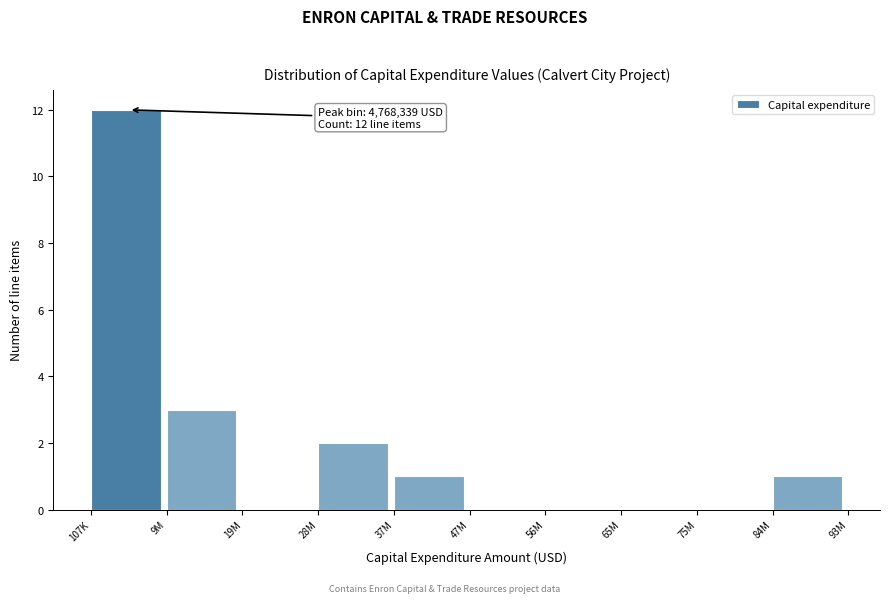

Reading left to right, transcribe all the data shown in this chart.

107K=12	9M=3	19M=0	28M=2	37M=1	47M=0	56M=0	65M=0	75M=0	84M=1